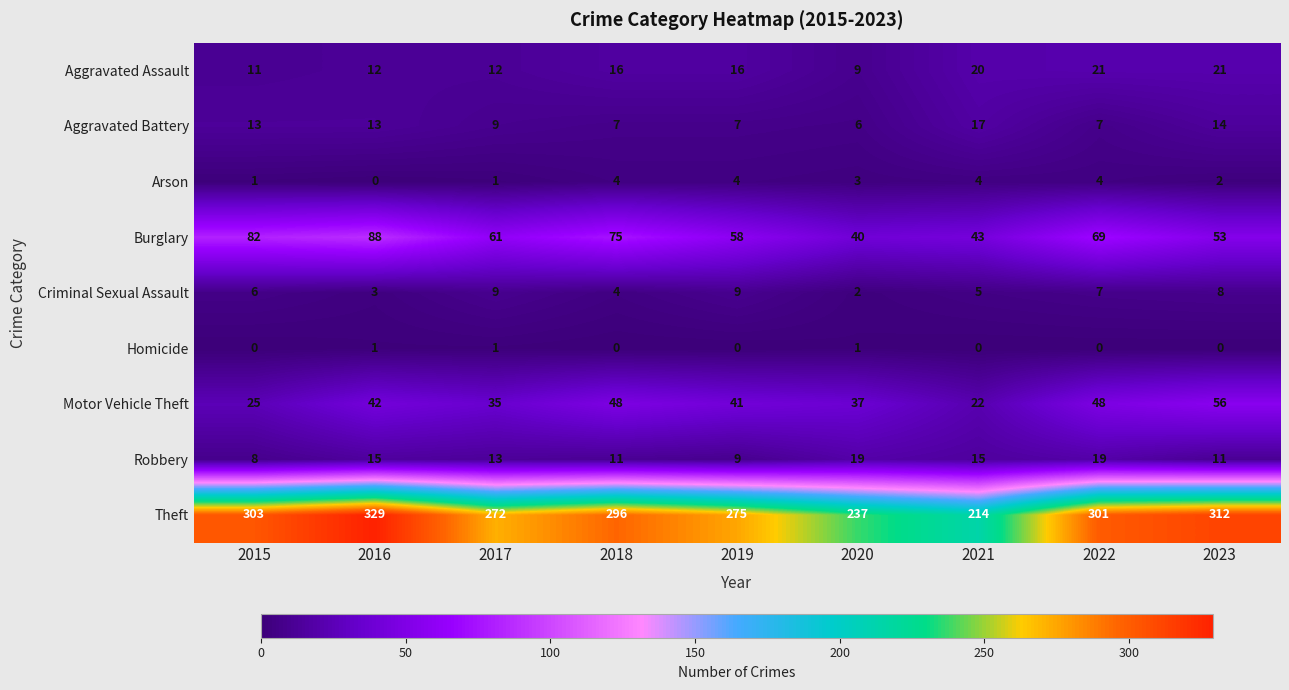

Which category has the highest value in the Motor Vehicle Theft series?

2023